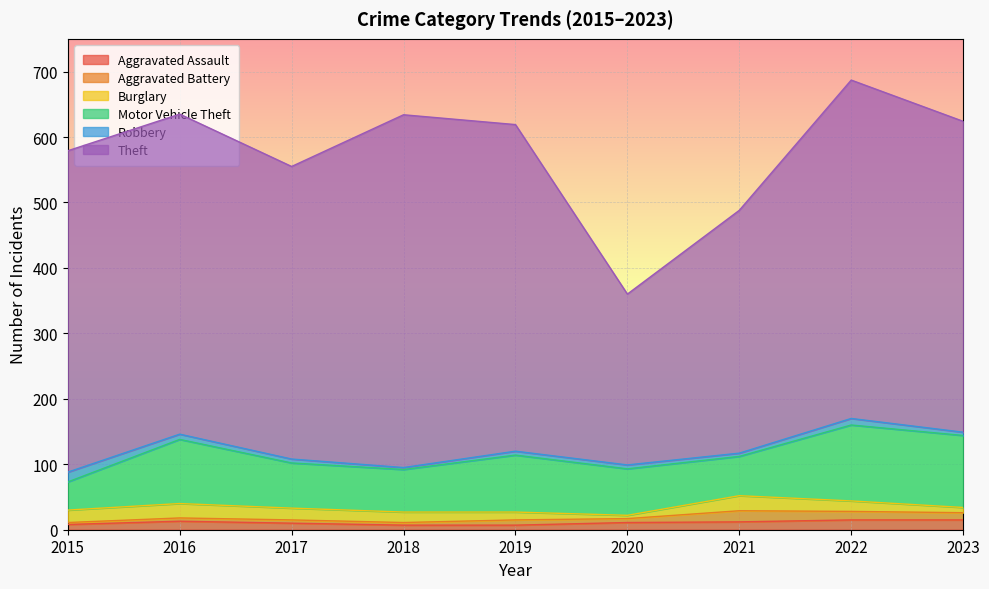

What is the difference between the maximum and minimum values in the Robbery series?

12